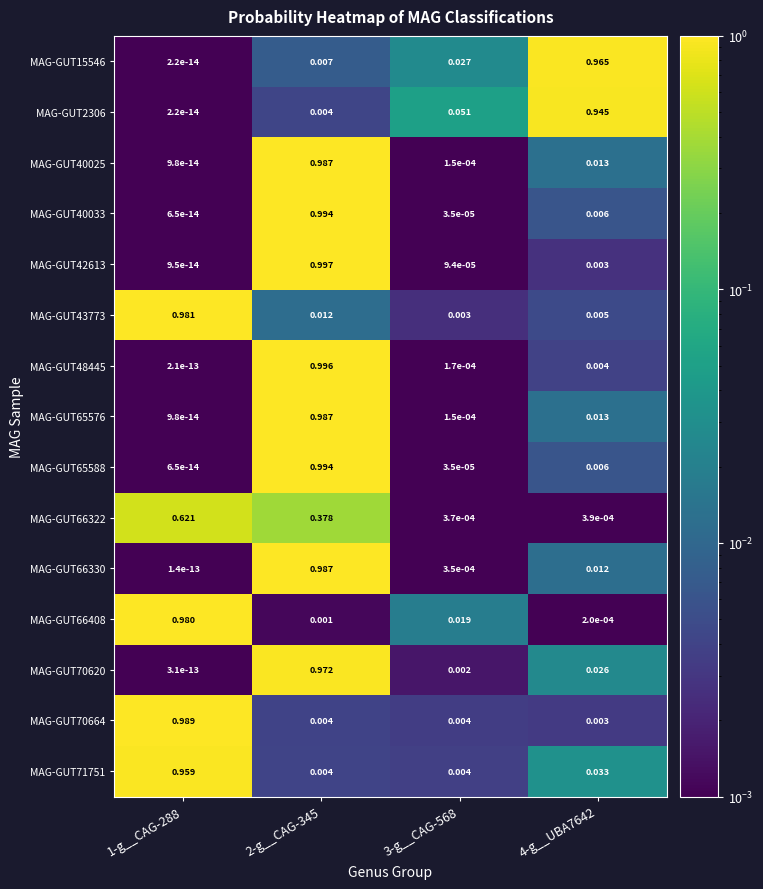

At how many categories does at least one series exceed 0?

4